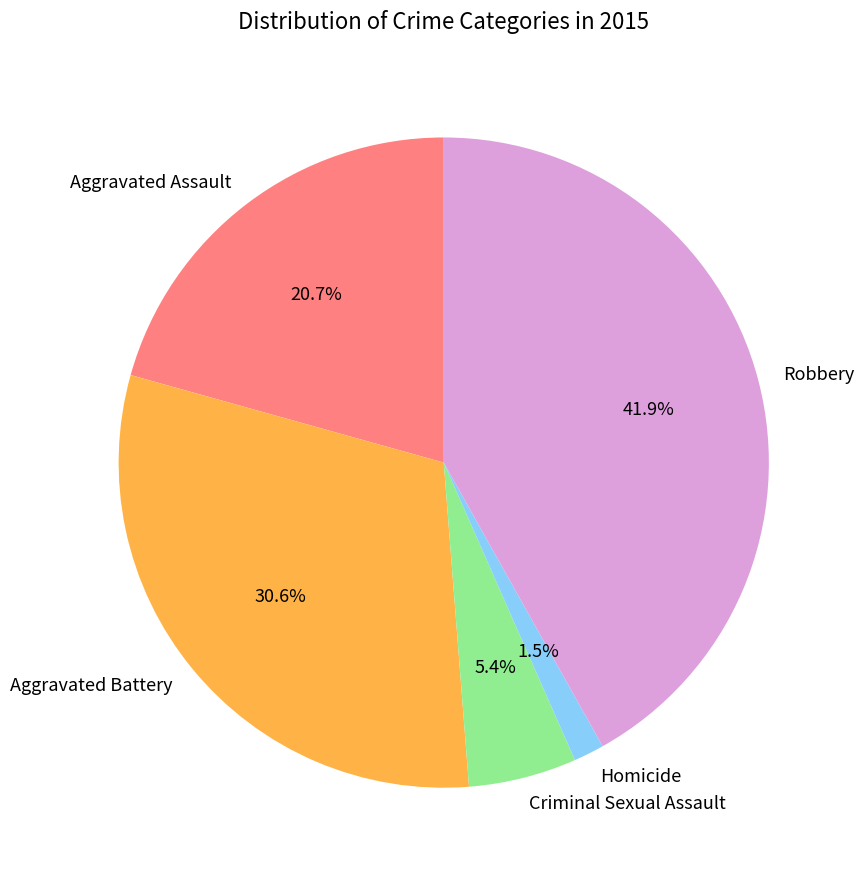

What percentage is the Robbery slice, to the nearest percent?

42%